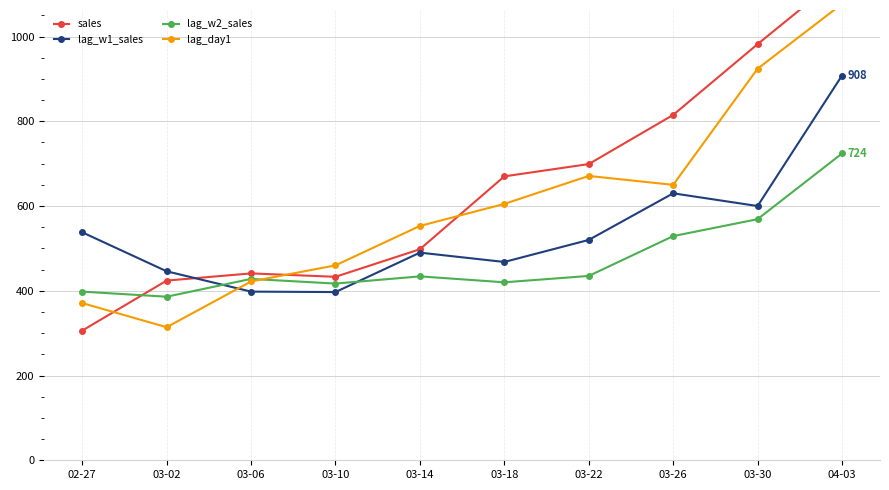

The value of lag_day1 at 03-02 is 314. True or false?

True